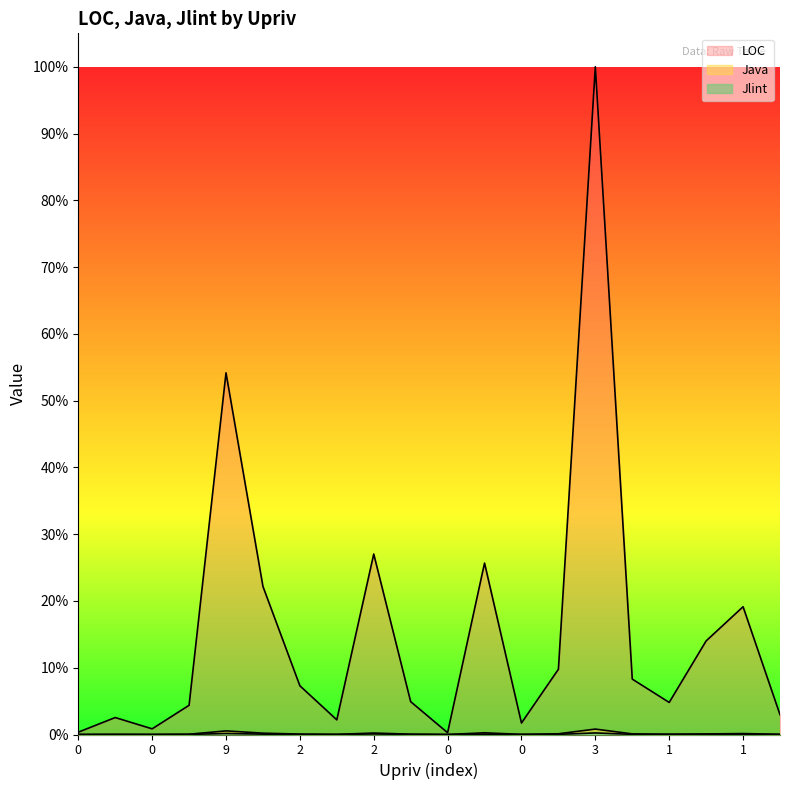

Is it true that Java equals 922 at 3?

False